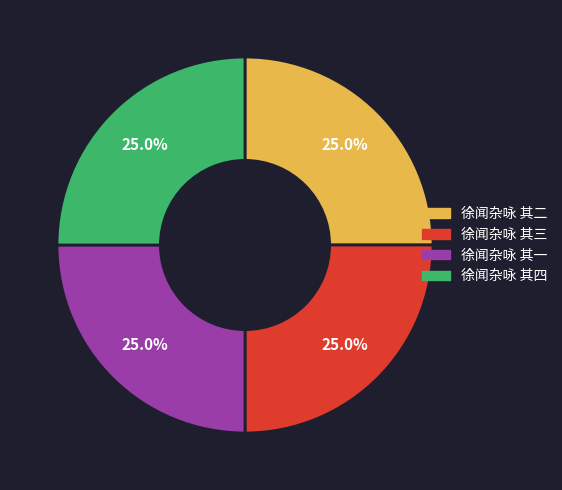

How many segments does this pie chart have?

4